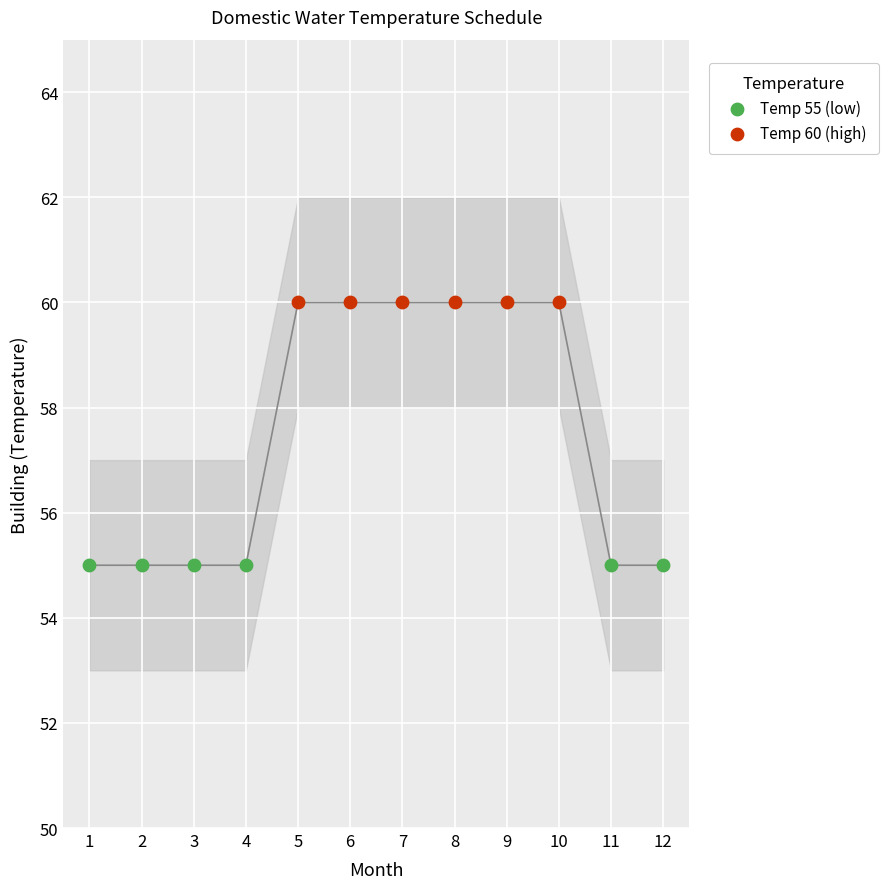

What are all the series names shown in the legend?

Temp 55 (low), Temp 60 (high)